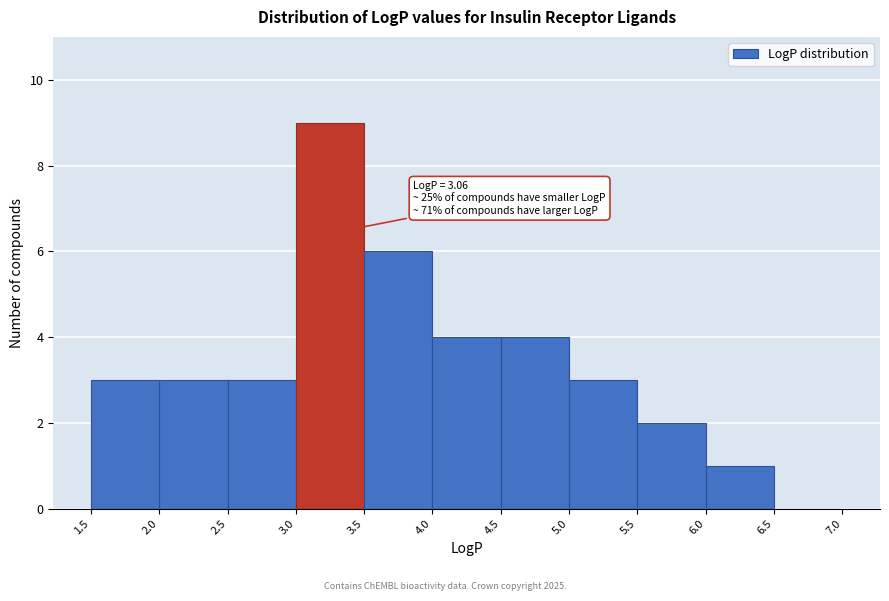

Over which range of the x-axis is the bar tallest?

3.0 to 3.5